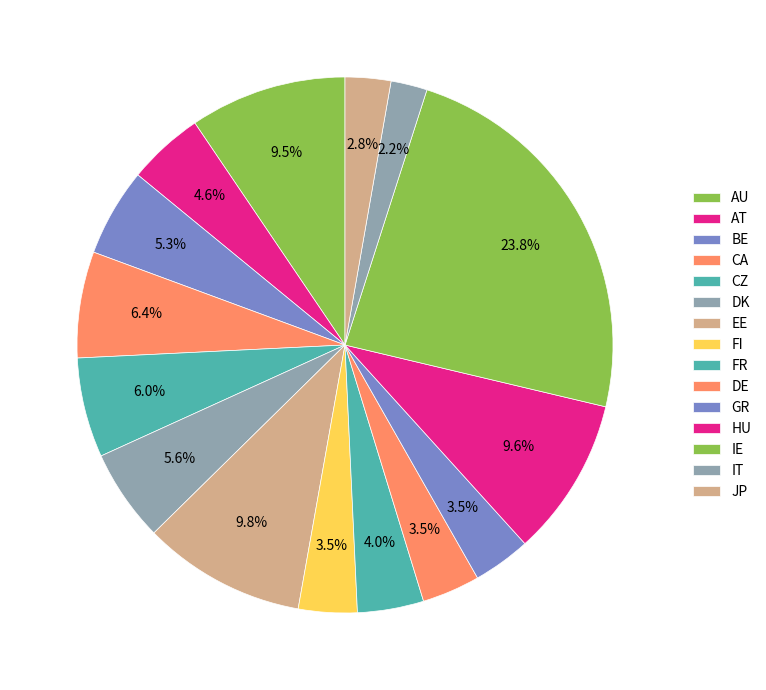

Is there any slice that represents more than half of the pie?

No